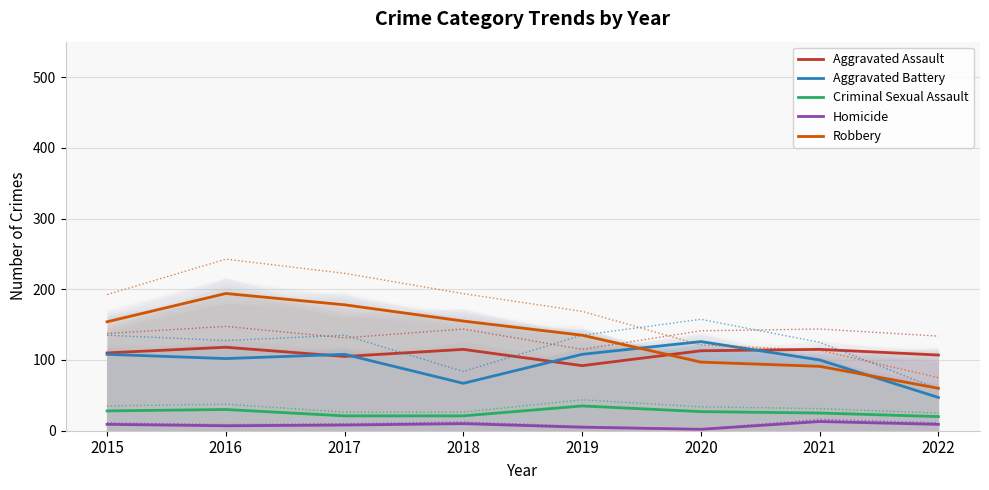

Between 2019 and 2022, which is larger?

2022